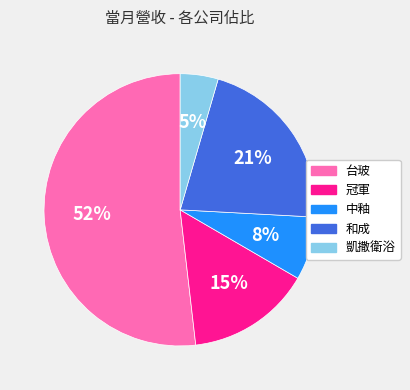

To the nearest percent, what is the difference between the largest and smallest slice percentages?

47%